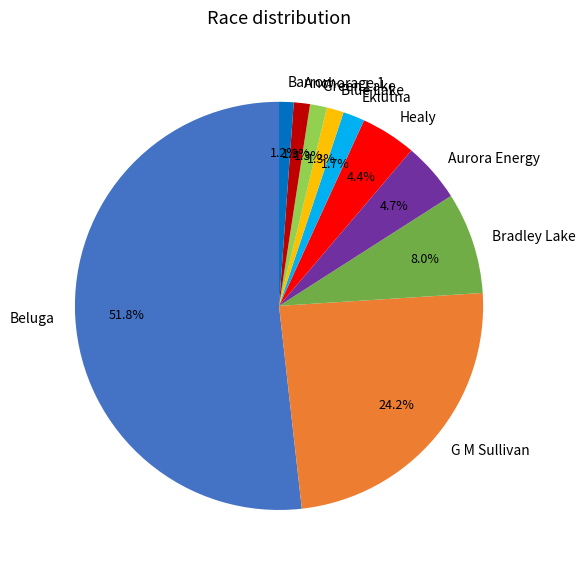

How many slices are in this pie chart?

10